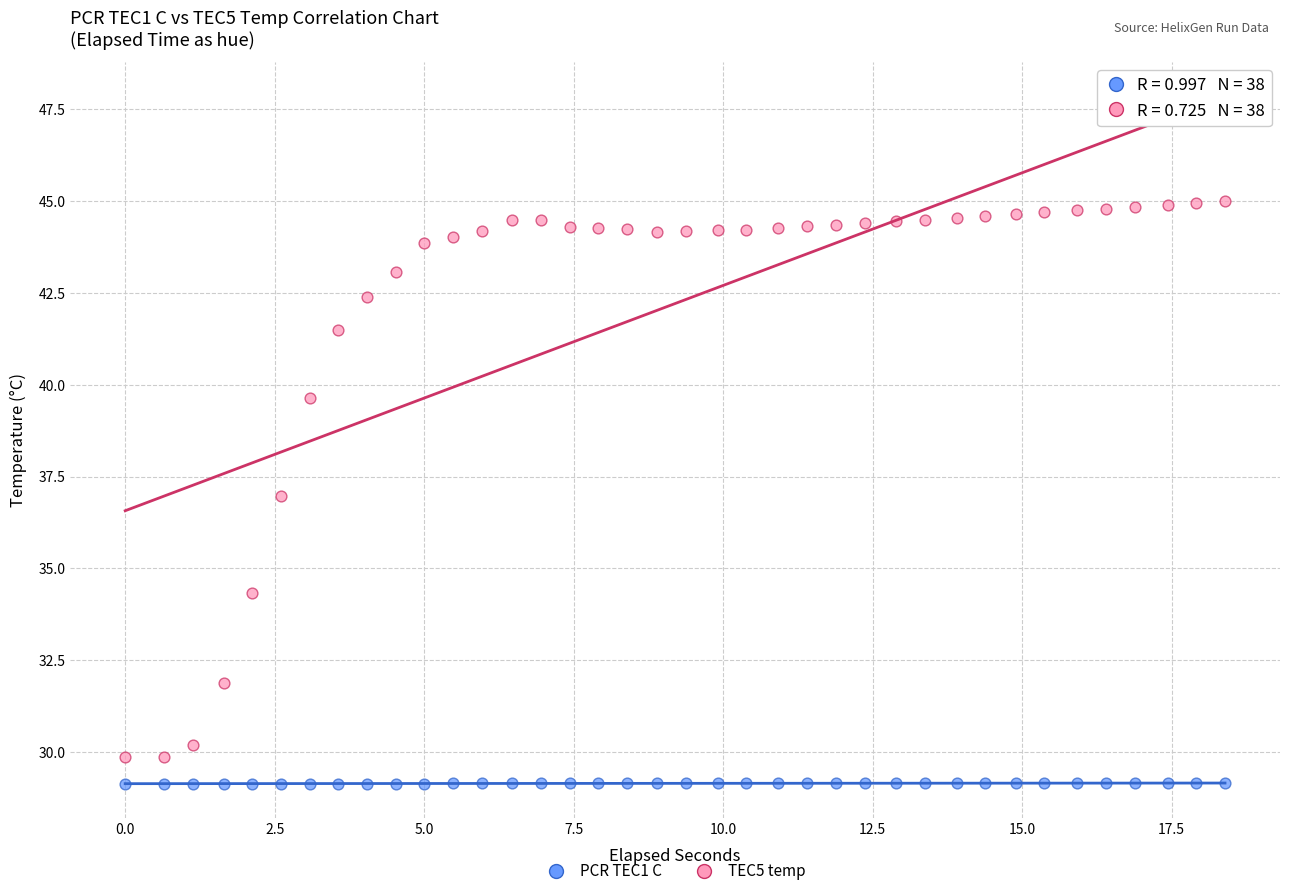

What is the X range (max minus min) for the scatter plot?

18.4